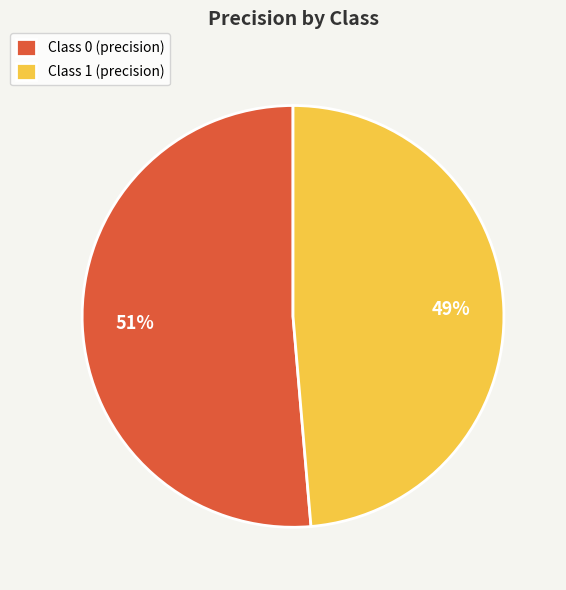

Which category has the smallest portion of the pie?

Class 1 (precision)